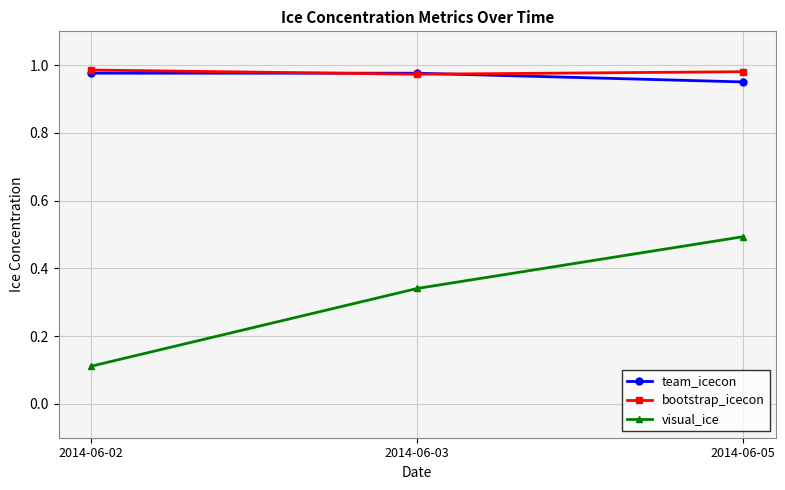

What is the value of the visual_ice point at the 3rd from the left?

0.5